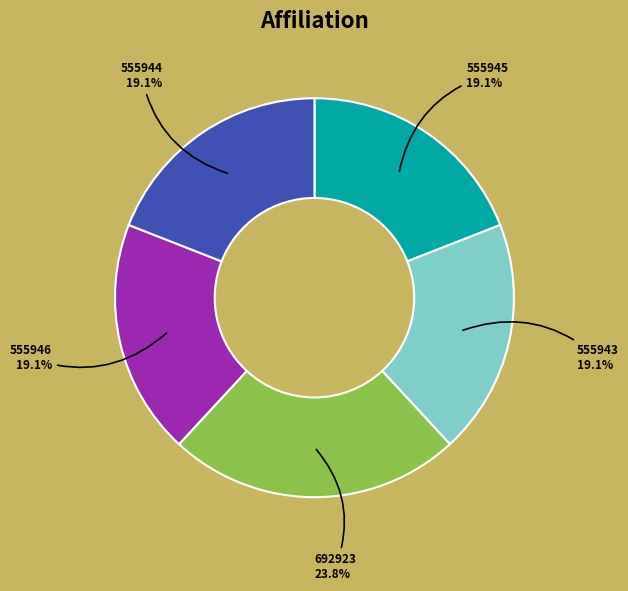

Does 555943 account for over 50% of the chart?

No